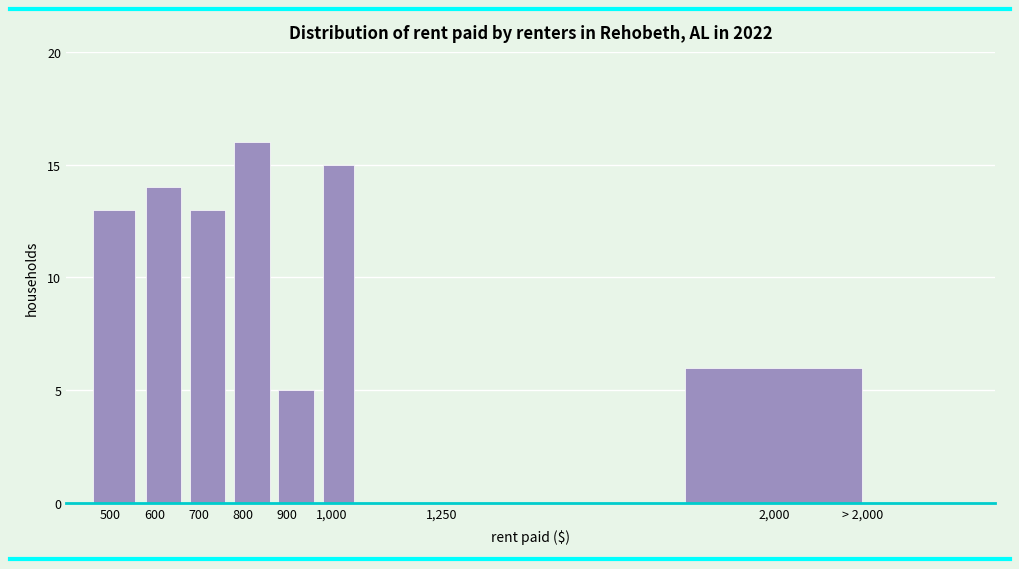

Reading left to right, list all the values displayed in this chart.

500=13	600=14	700=13	800=16	900=5	1,000=15	1,250=0	2,000=6